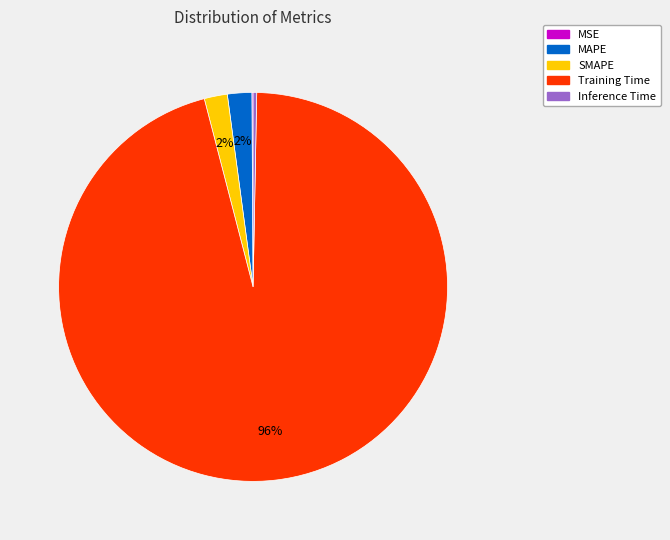

What percentage is the MAPE slice, to the nearest percent?

2%